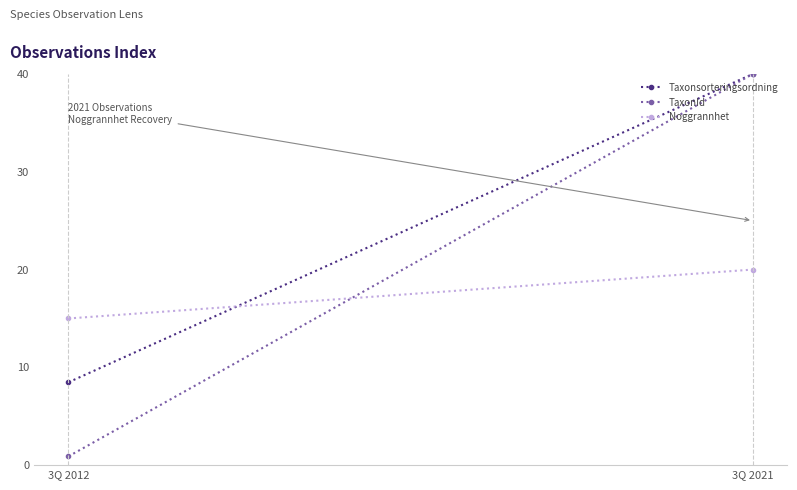

Reading left to right, transcribe all the data shown in this chart.

Taxonsorteringsordning: 8.5	40.0
TaxonId: 0.9	40.0
Noggrannhet: 15.0	20.0